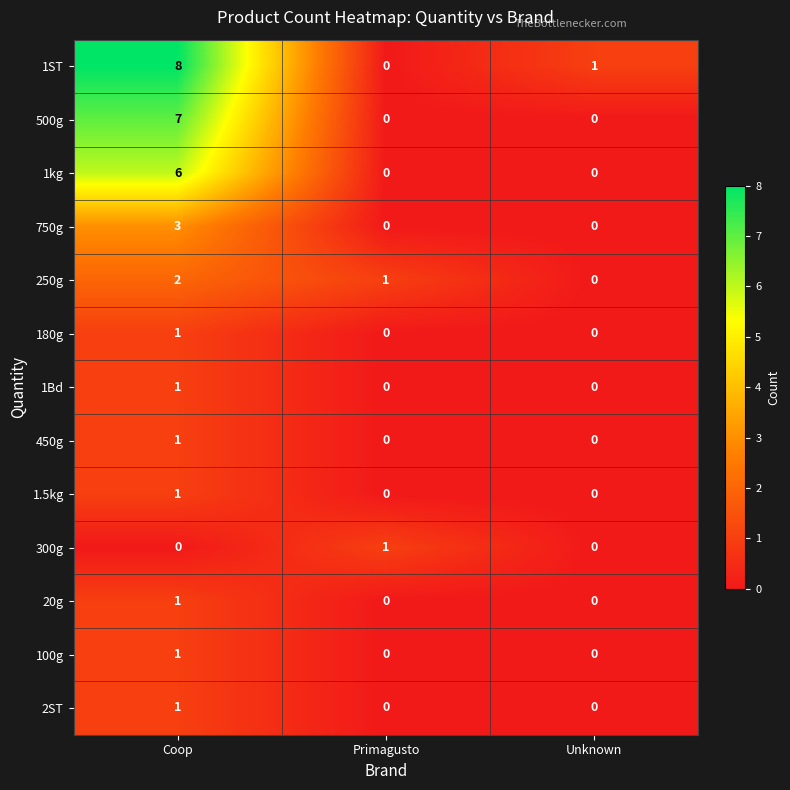

True or false: 300g has a value of 1 at Unknown.

False